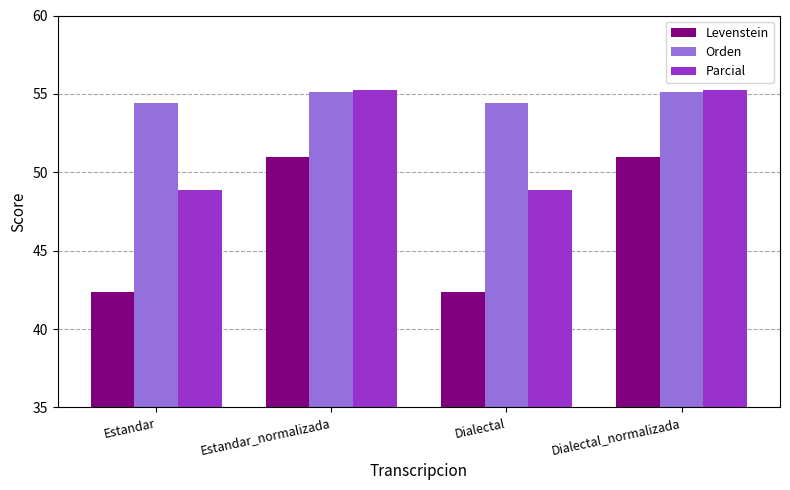

The Orden series shows 54.4 at Estandar. True or false?

True